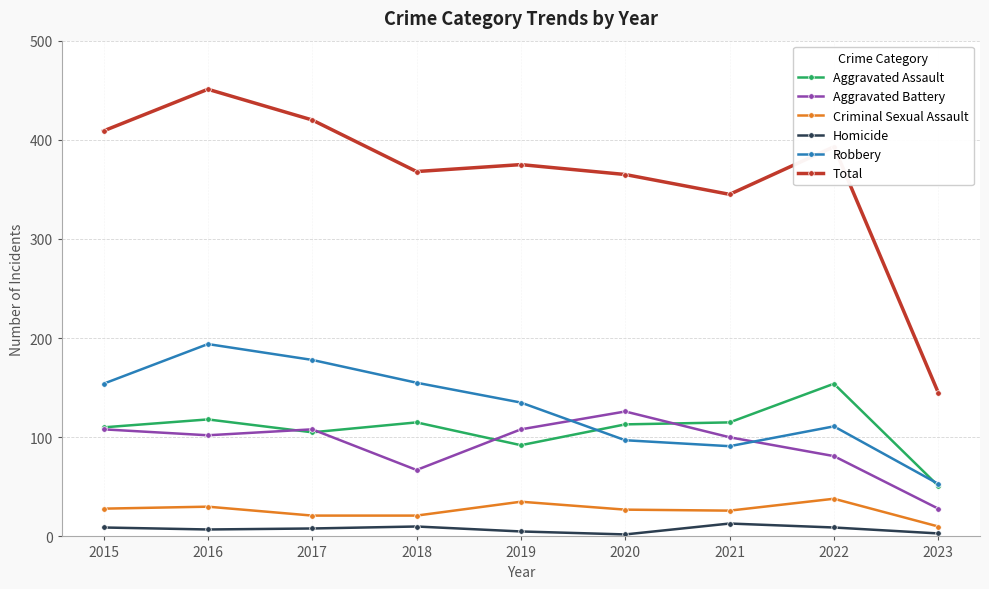

The Criminal Sexual Assault series shows 26 at 2021. True or false?

True